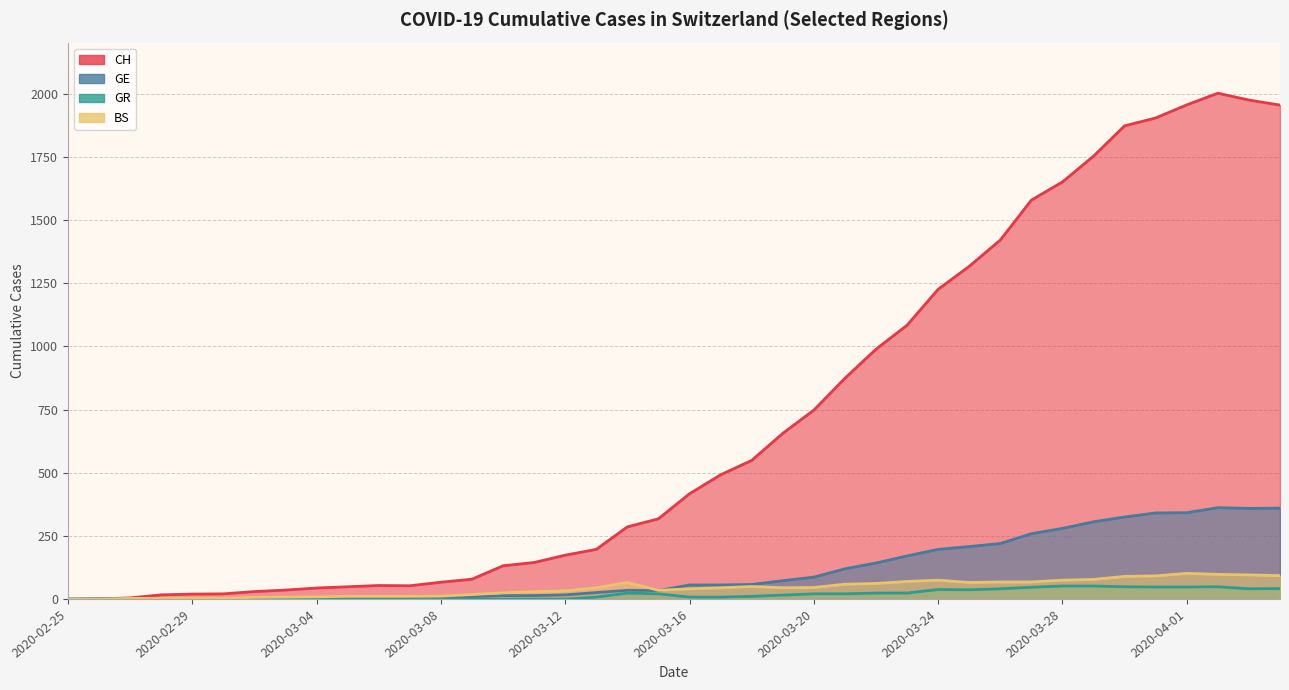

In CH, how many points are lower than both neighbors (excluding endpoints)?

1